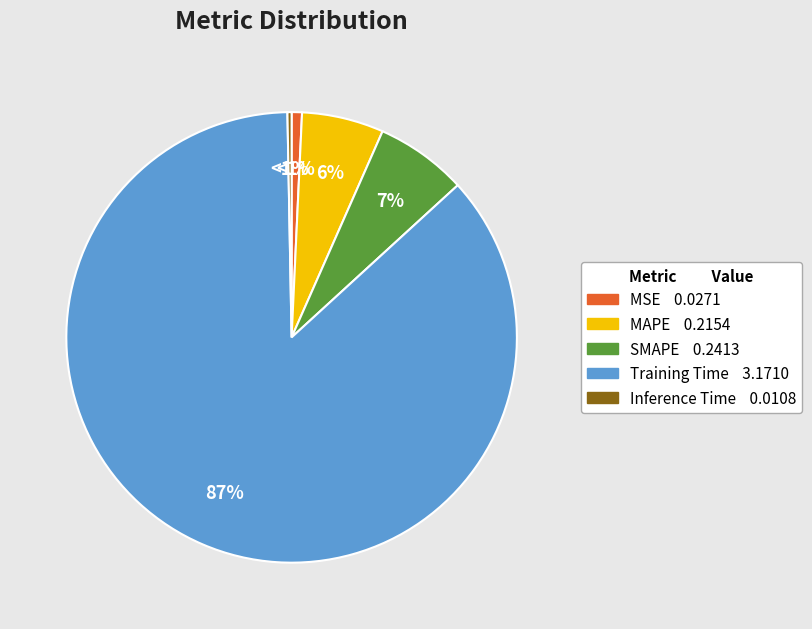

Count the number of slices in the pie.

5